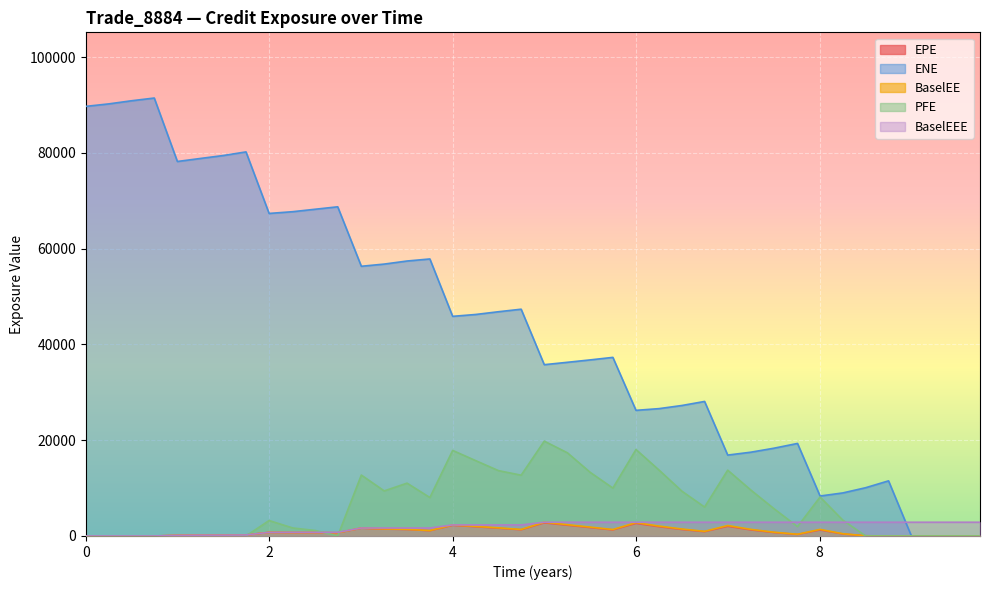

What is the value of the EPE point at the 6th from the left?

173.6